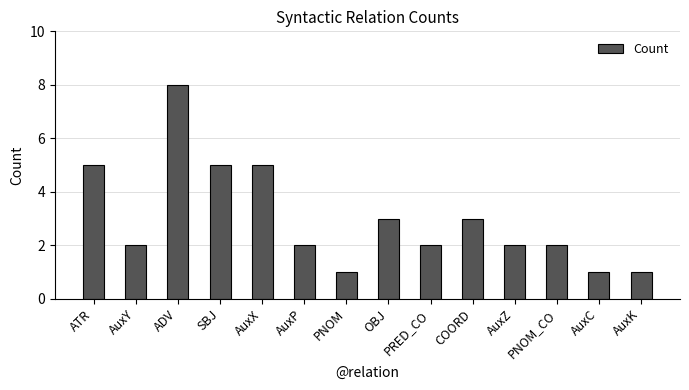

What is the smallest value displayed?

1